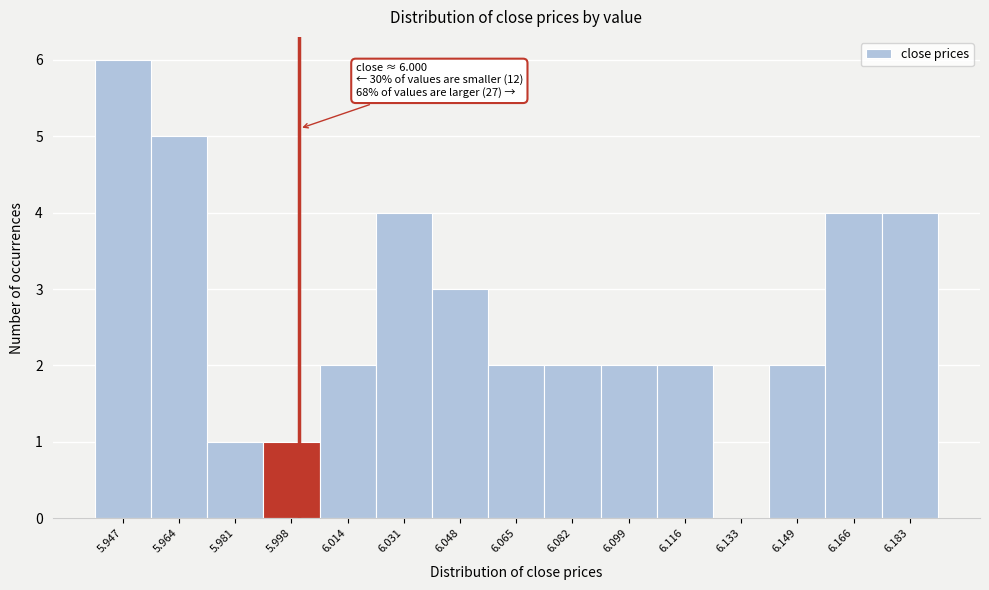

Reading right to left, list all the values displayed in this chart.

6.183=4	6.166=4	6.149=2	6.133=0	6.116=2	6.099=2	6.082=2	6.065=2	6.048=3	6.031=4	6.014=2	5.998=1	5.981=1	5.964=5	5.947=6